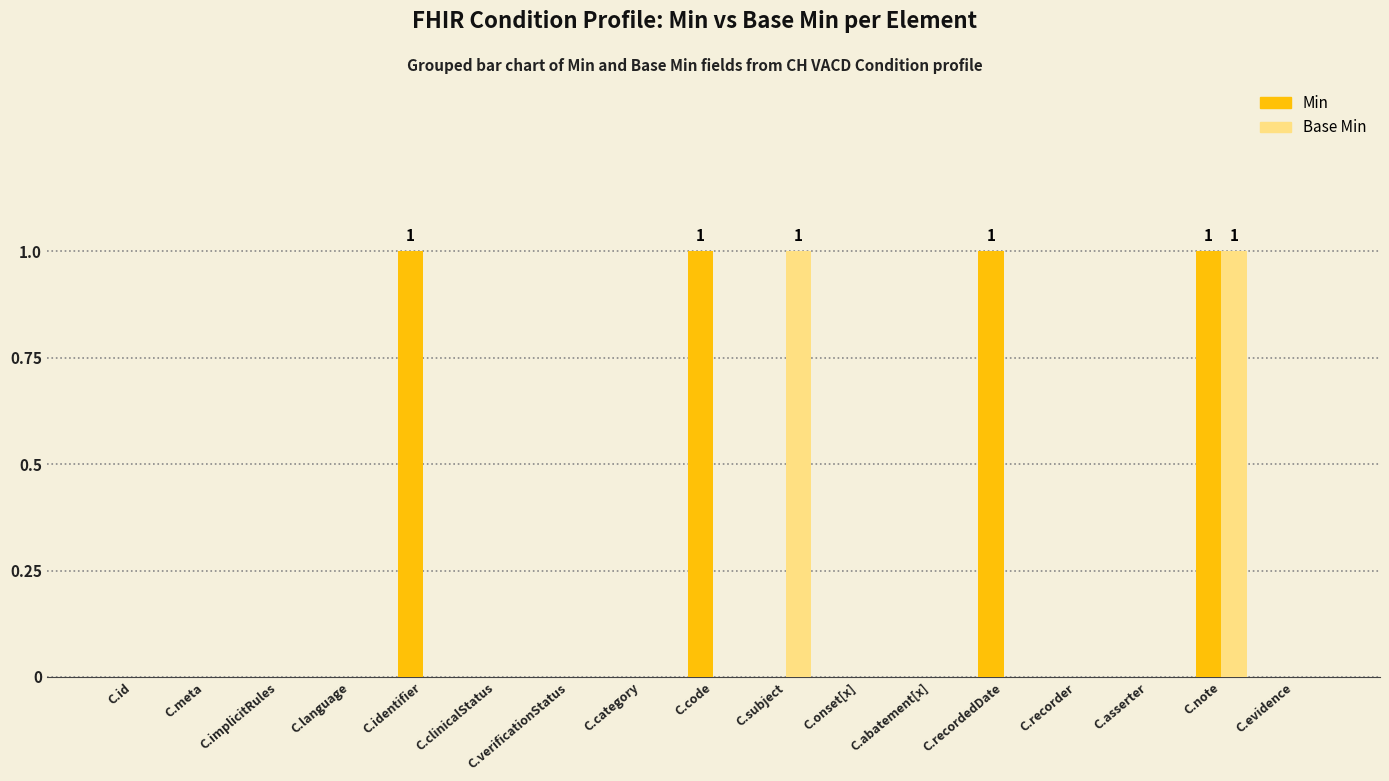

Reading left to right, what are all the values shown in this chart?

Min: C.id=0	C.meta=0	C.implicitRules=0	C.language=0	C.identifier=1	C.clinicalStatus=0	C.verificationStatus=0	C.category=0	C.code=1	C.subject=0	C.onset[x]=0	C.abatement[x]=0	C.recordedDate=1	C.recorder=0	C.asserter=0	C.note=1	C.evidence=0
Base Min: C.id=0	C.meta=0	C.implicitRules=0	C.language=0	C.identifier=0	C.clinicalStatus=0	C.verificationStatus=0	C.category=0	C.code=0	C.subject=1	C.onset[x]=0	C.abatement[x]=0	C.recordedDate=0	C.recorder=0	C.asserter=0	C.note=1	C.evidence=0